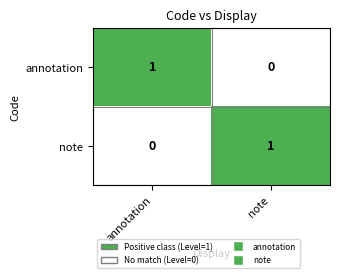

Is the value of annotation at annotation greater than the value of note at annotation?

Yes